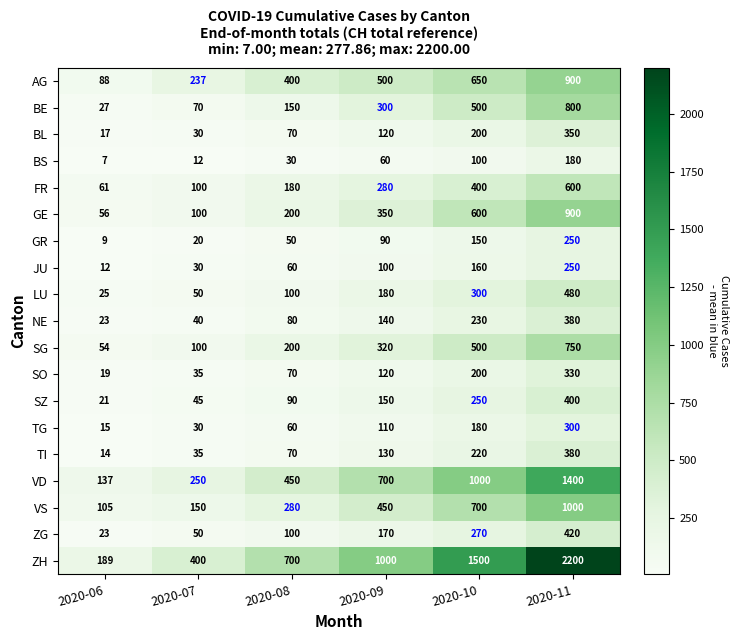

The LU series shows 44 at 2020-06. True or false?

False